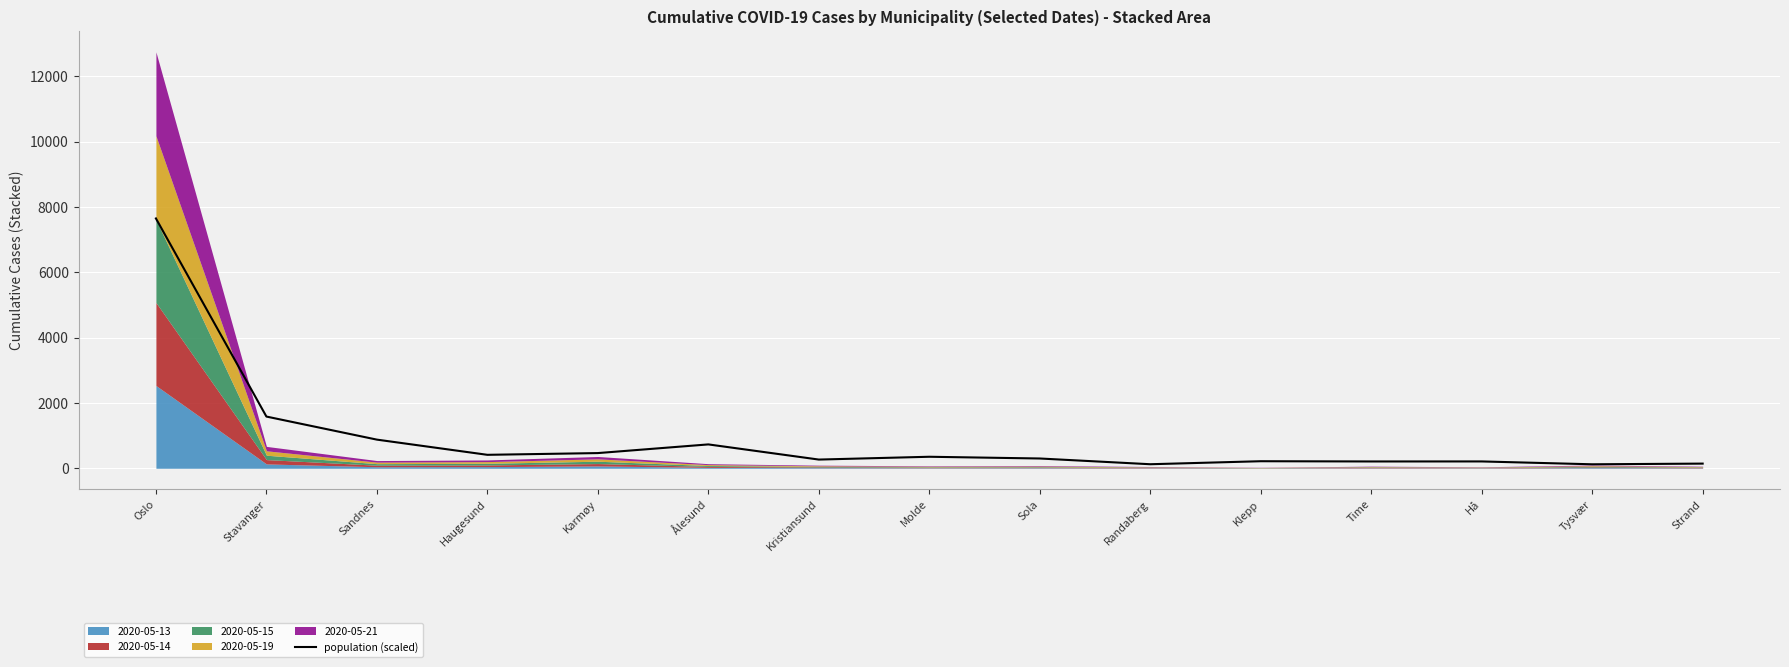

What is the label of the 8th point from the right?

Molde